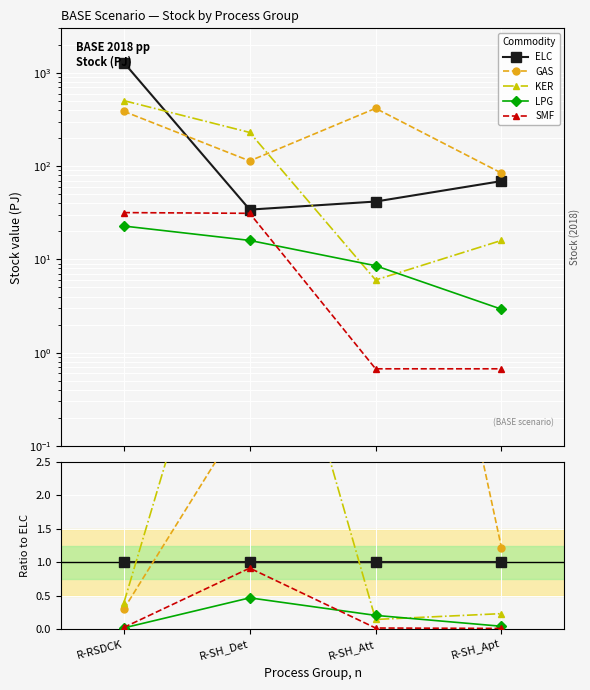

How many lines are shown in the chart?

5